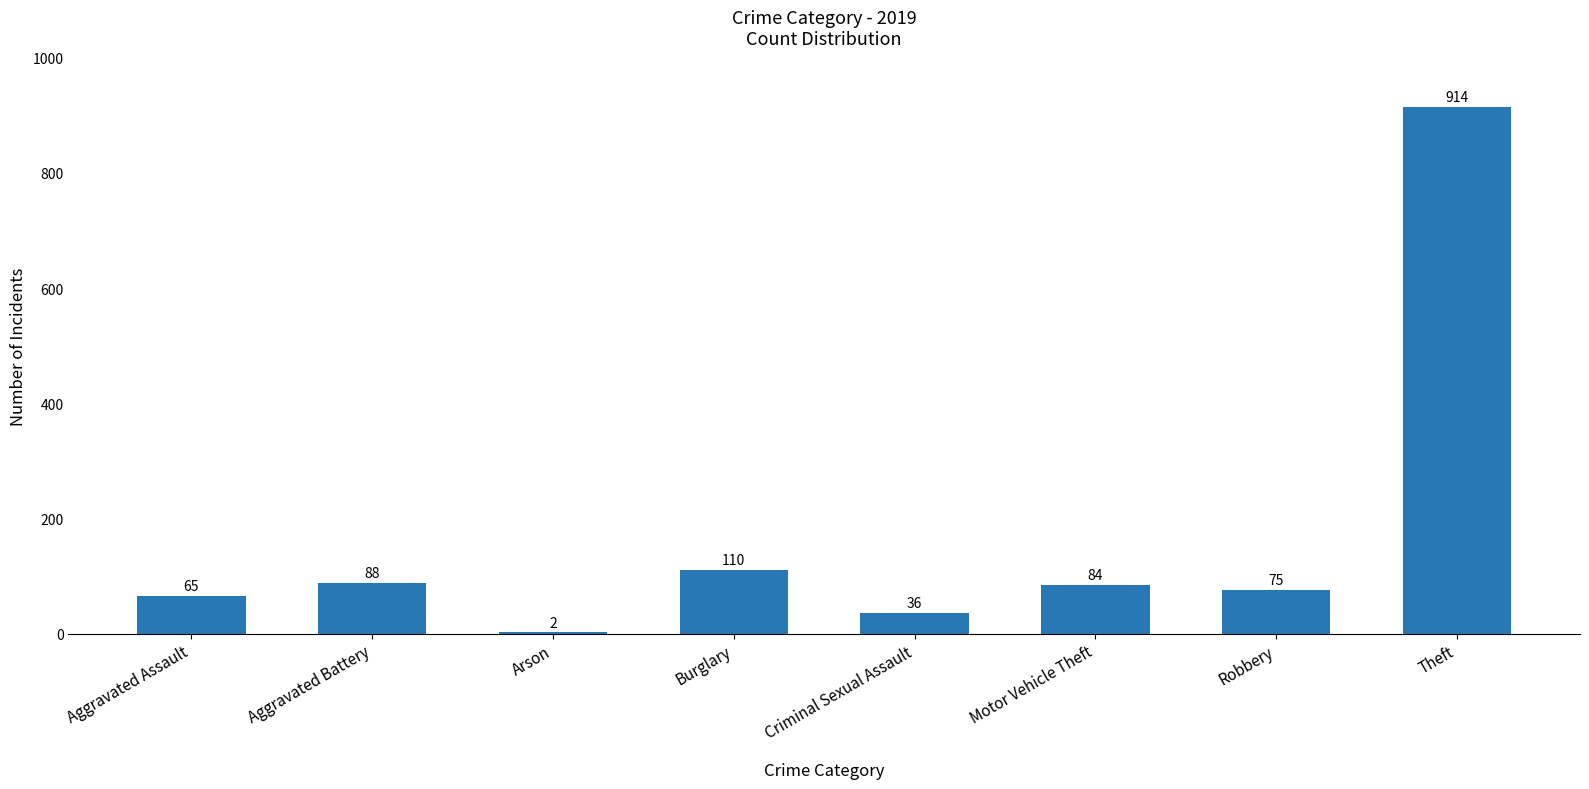

Reading left to right, list all the values displayed in this chart.

Aggravated Assault=65	Aggravated Battery=88	Arson=2	Burglary=110	Criminal Sexual Assault=36	Motor Vehicle Theft=84	Robbery=75	Theft=914